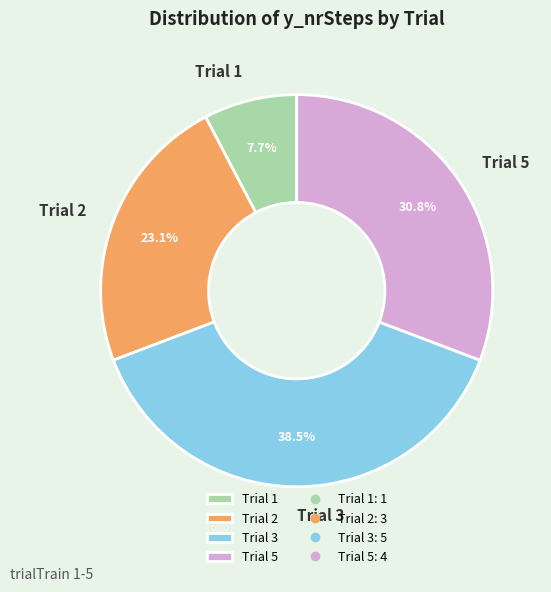

Which slice is the largest?

Trial 3